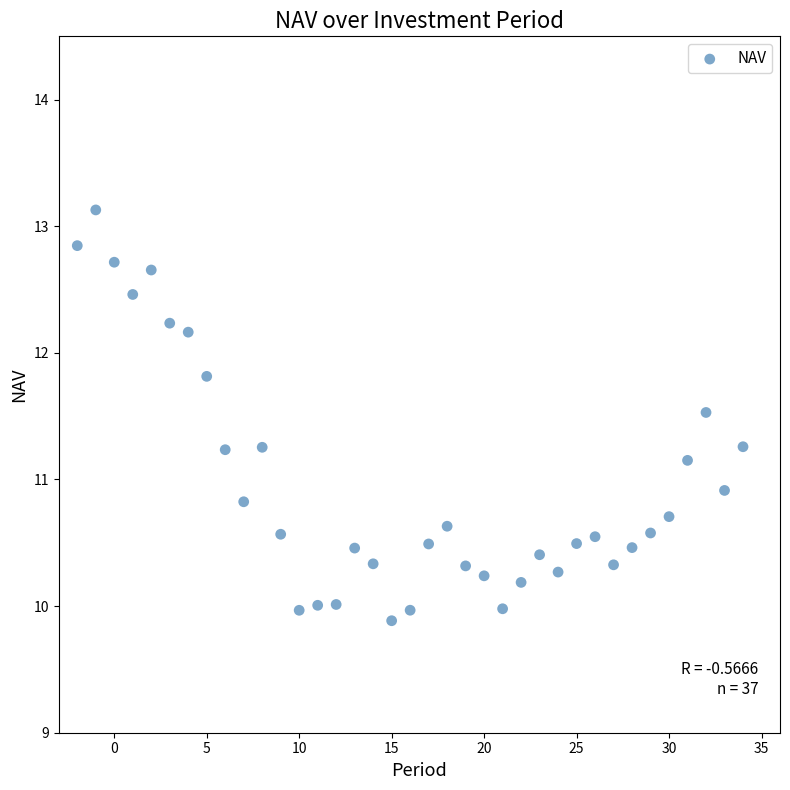

What Y value in the scatter plot is closest to 11?

10.9